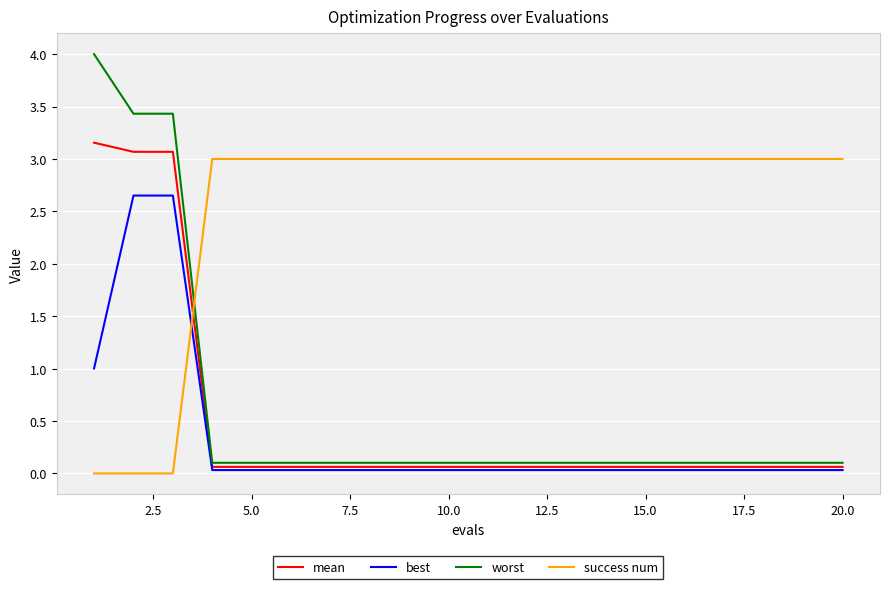

Which series ends up on top after the final intersection of success num and worst?

success num